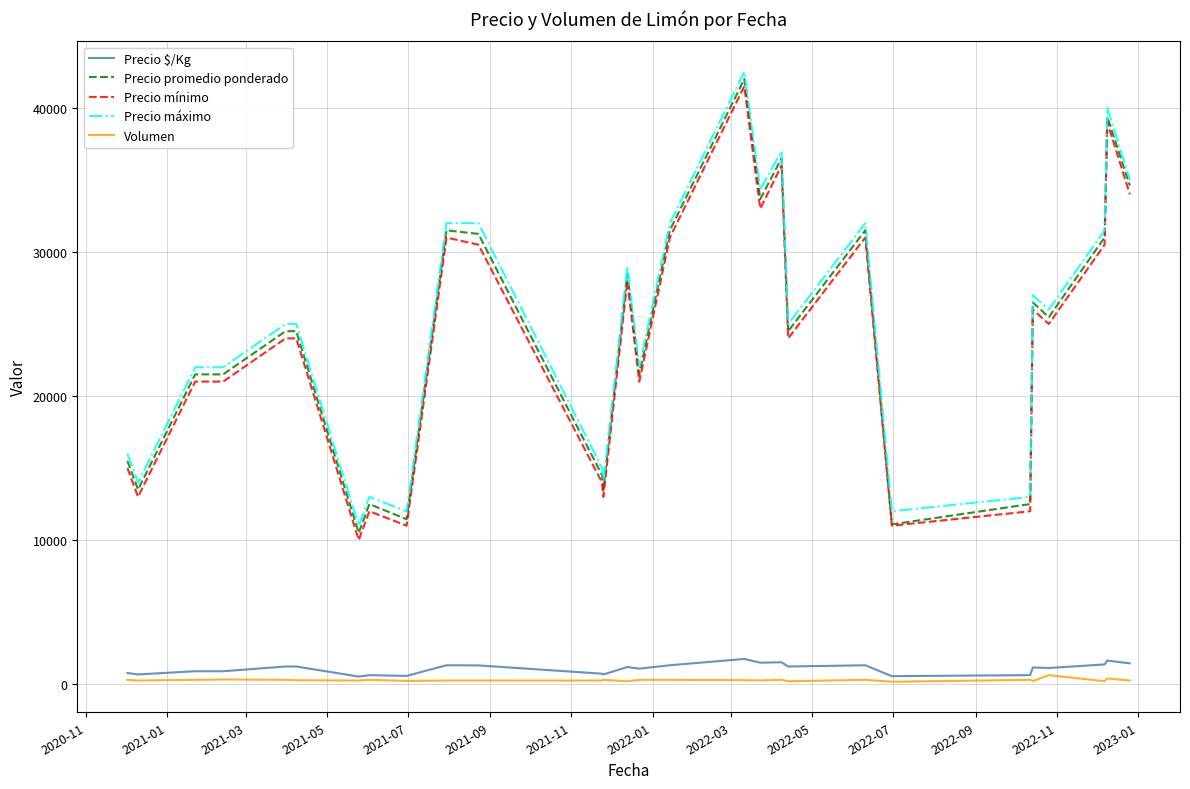

What is the greatest value displayed?

42500.0